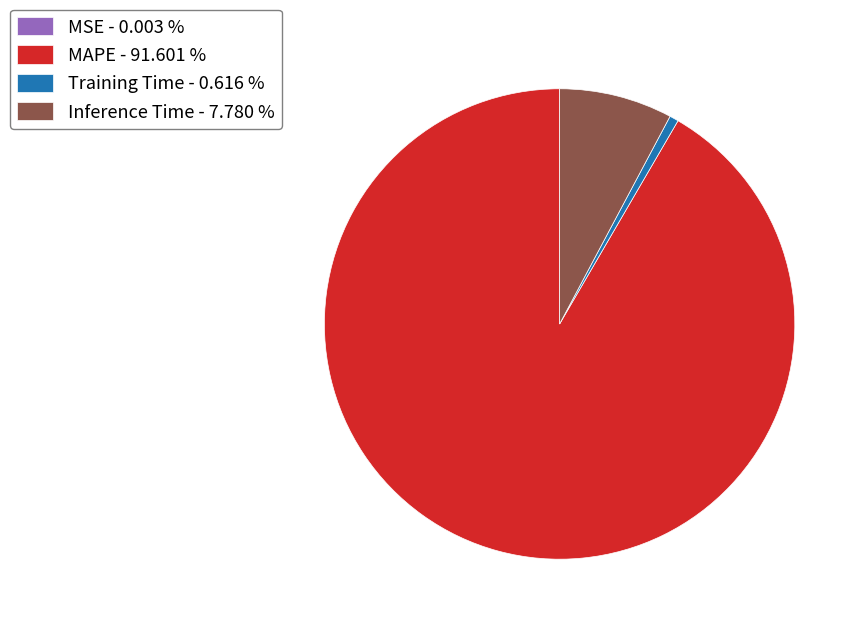

Which has a higher value, MAPE - 91.601 % or Inference Time - 7.780 %?

MAPE - 91.601 %